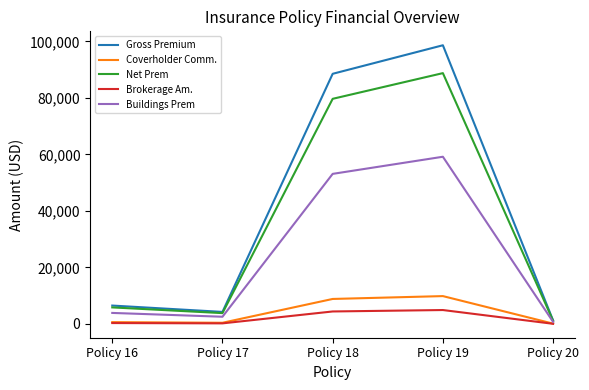

What is the difference between the Coverholder Comm. values at Policy 19 and Policy 18?

1010.2